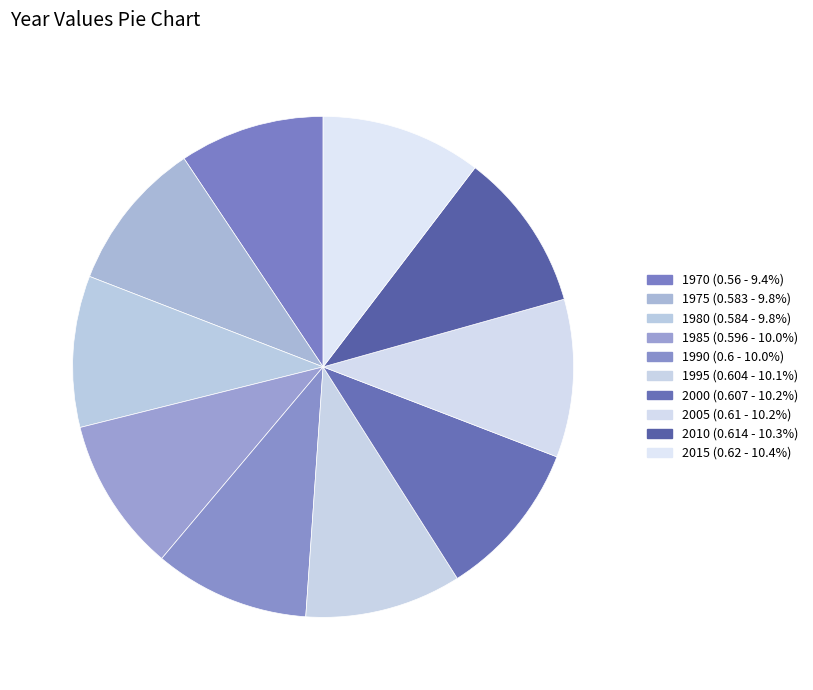

To the nearest percent, what is the difference between the 1985 and 1970 slice percentages?

1%